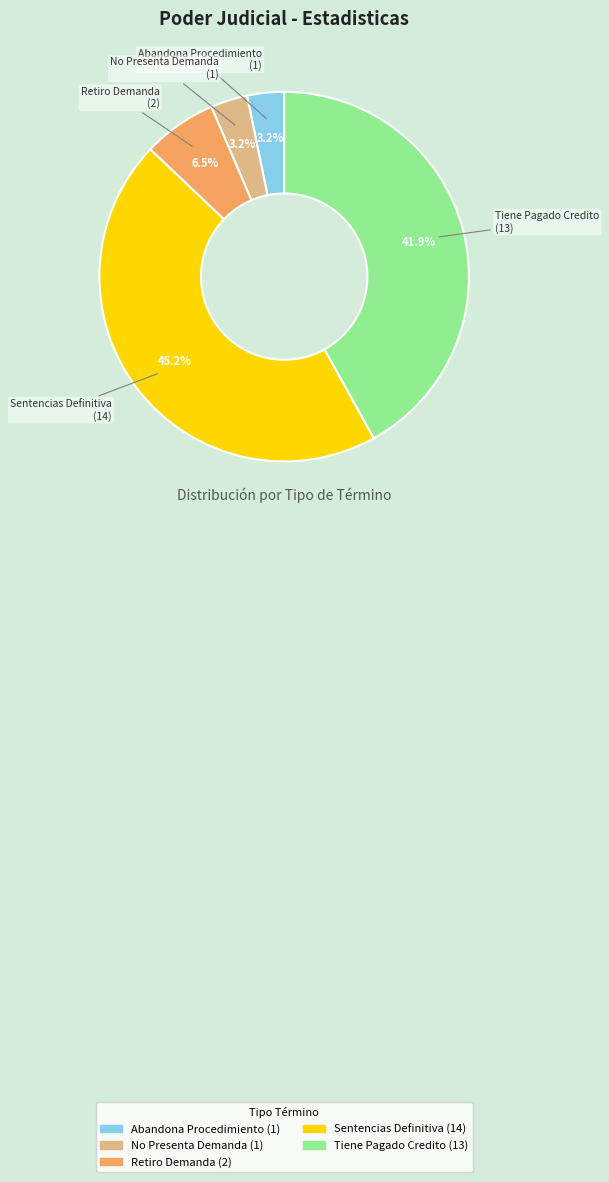

To the nearest percent, what is the average slice percentage?

20%